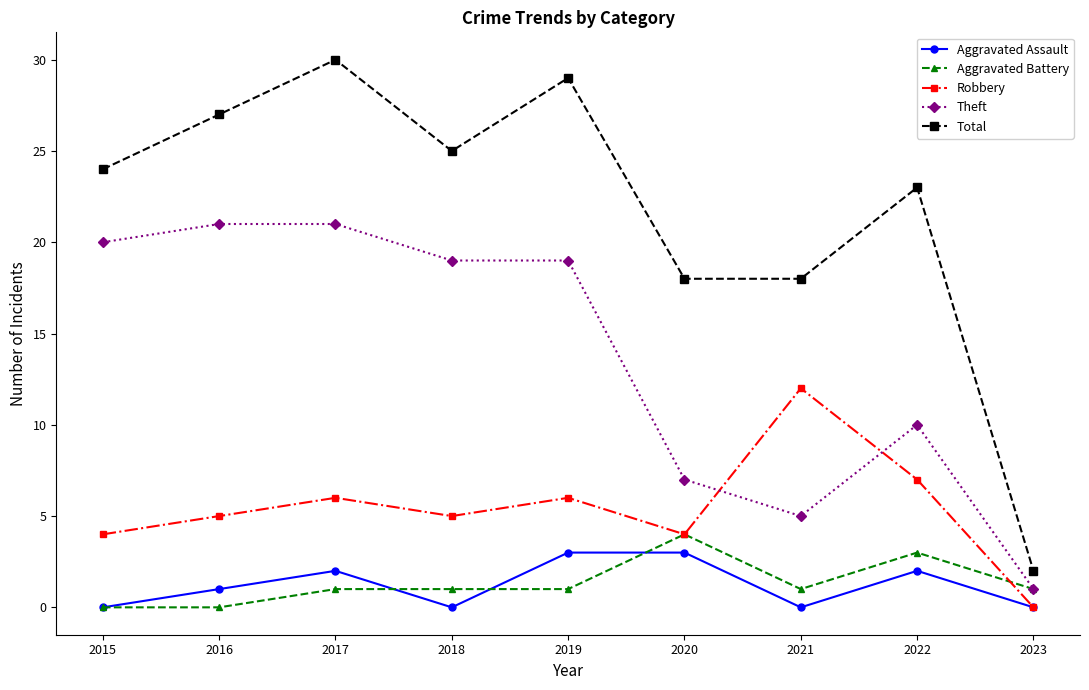

Is this an area chart (filled region under the line)?

No